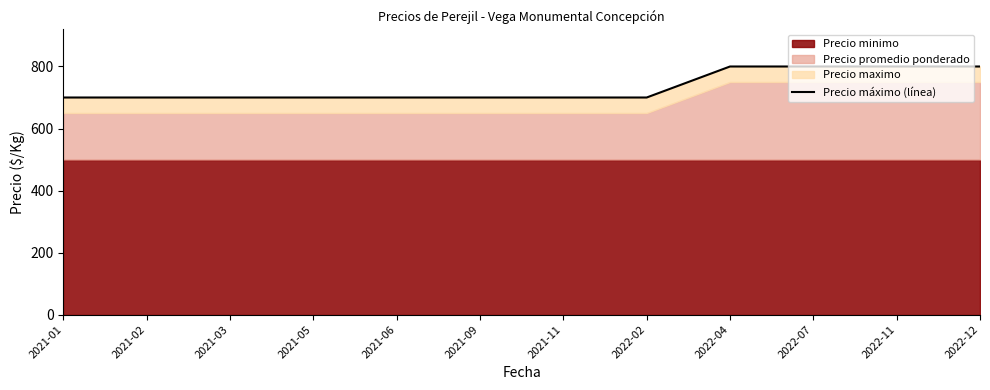

Rank the categories by value from lowest to highest.

2021-01, 2021-02, 2021-03, 2021-05, 2021-06, 2021-09, 2021-11, 2022-02, 2022-04, 2022-07, 2022-11, 2022-12